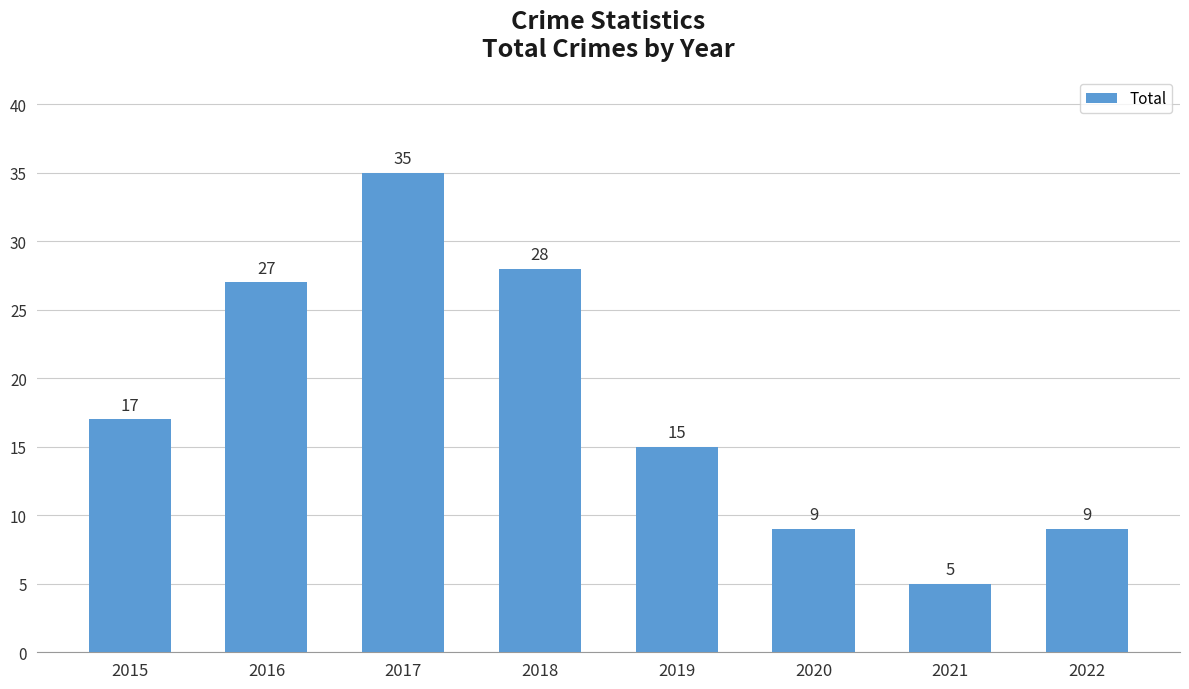

Reading right to left, transcribe all the data shown in this chart.

9	5	9	15	28	35	27	17